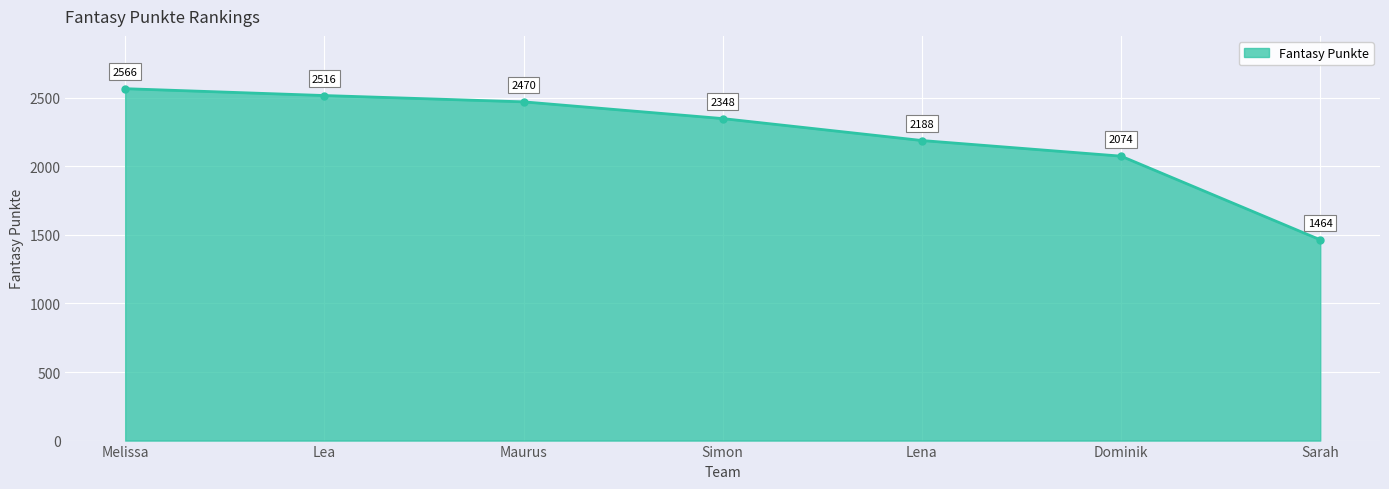

At which label is the value closest to 2015?

Dominik